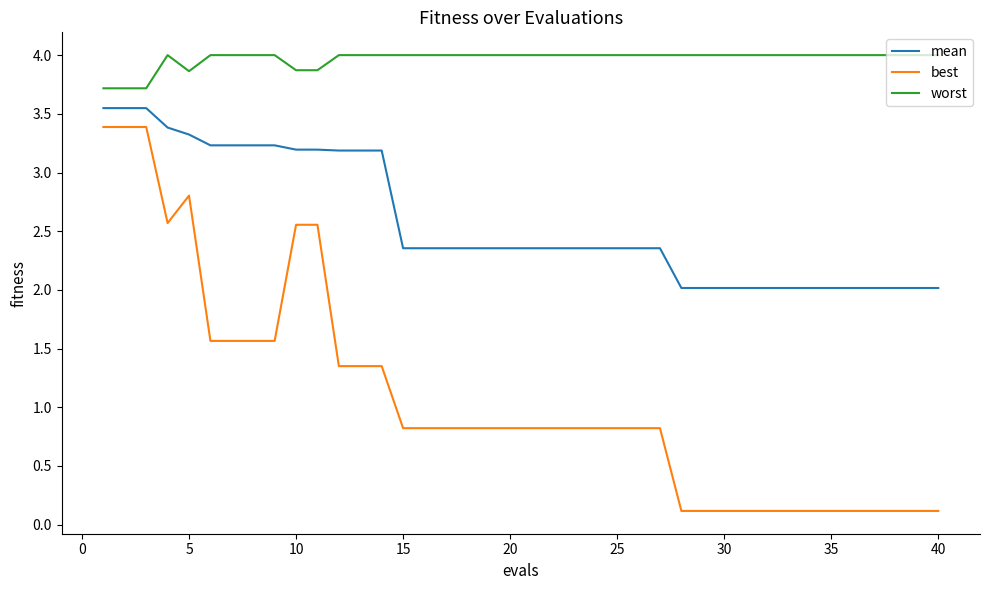

How many lines are shown in the chart?

3